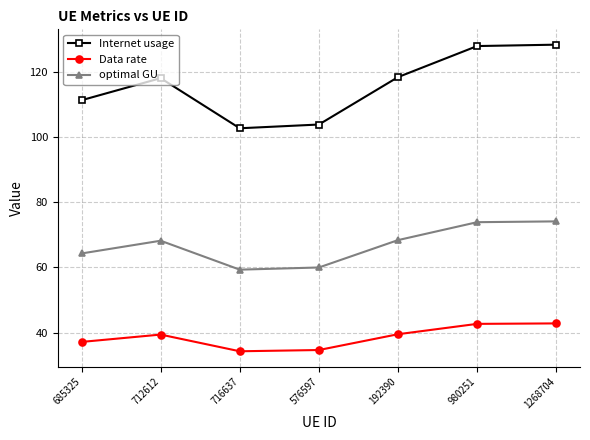

True or false: Data rate and optimal GU intersect in this chart.

False